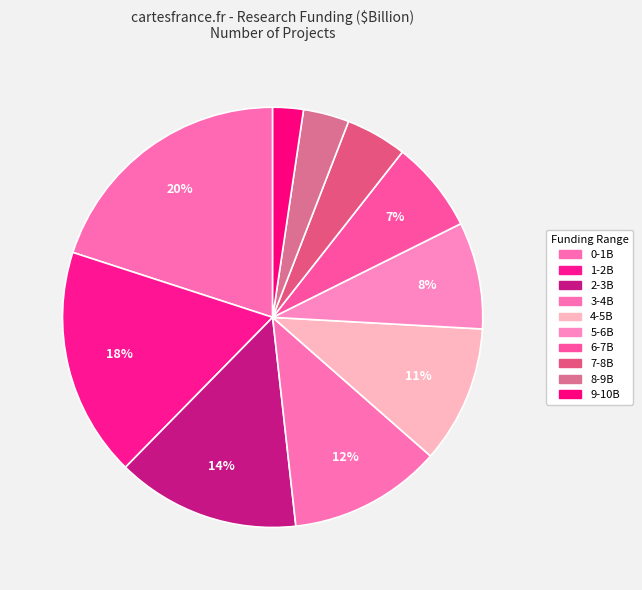

Count the number of slices in the pie.

10